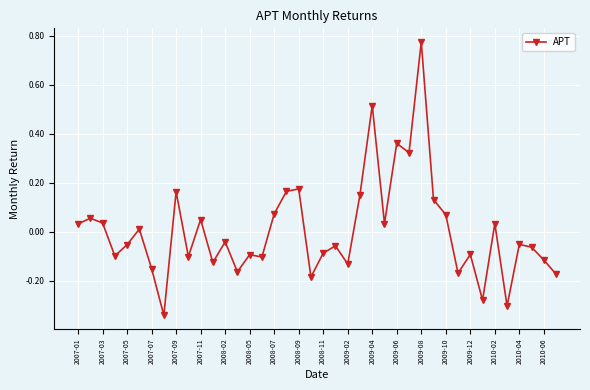

True or false: the data has more than 0 interior local peaks.

True